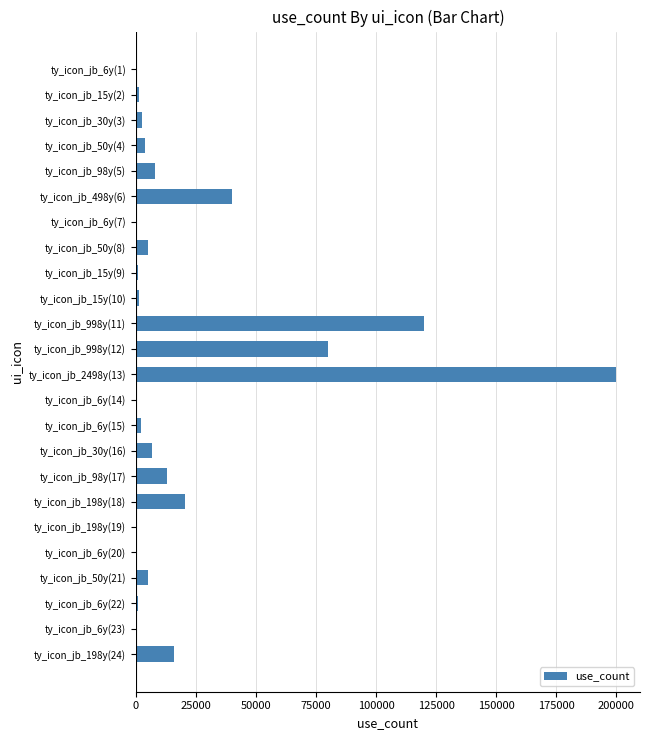

What is the ratio of the value at ty_icon_jb_50y(8) to the value at ty_icon_jb_198y(24)?

0.3